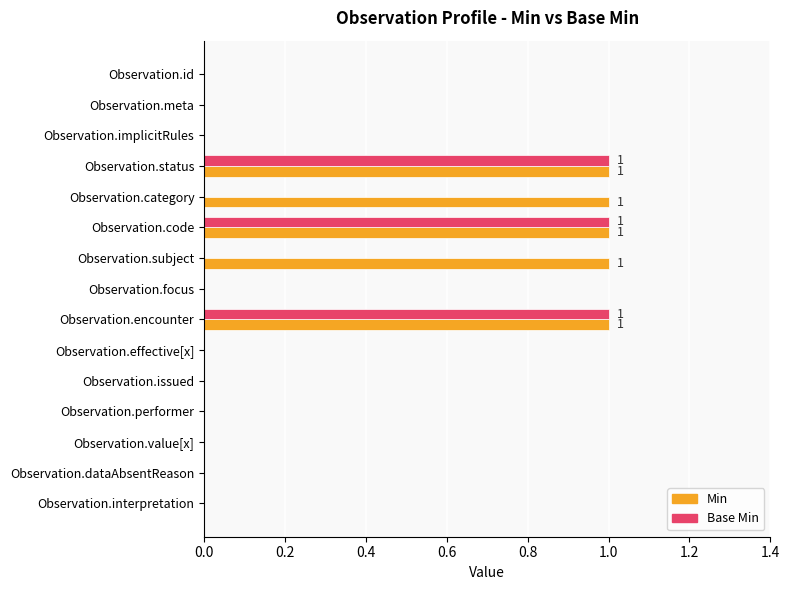

How many Base Min values are between 0 and 1?

15